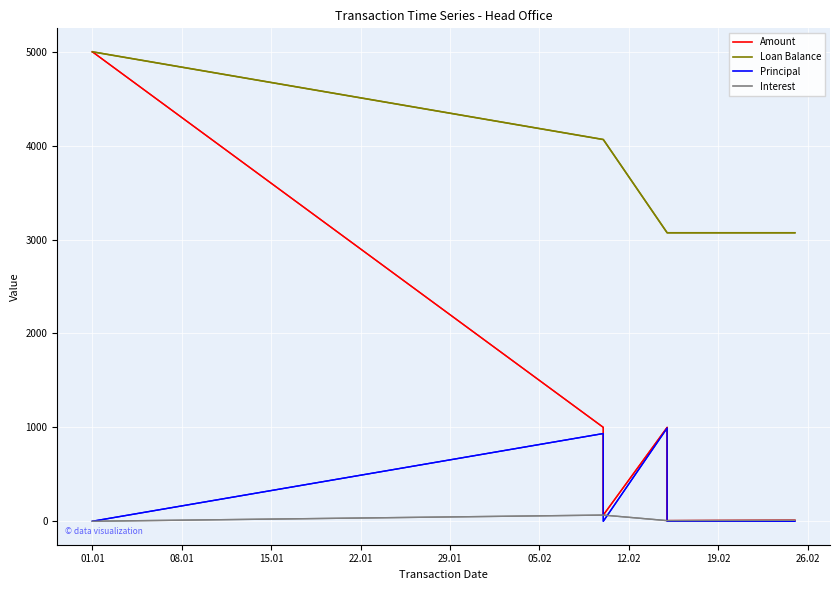

Reading left to right, what are all the values shown in this chart?

Amount: 5000.0	1000.0	65.8	1000.0	6.7	10.1
Loan Balance: 5000.0	4065.8	4065.8	3072.4	3072.4	3072.4
Principal: 0.0	934.2	0.0	993.3	0.0	0.0
Interest: 0.0	65.8	65.8	6.7	6.7	10.1